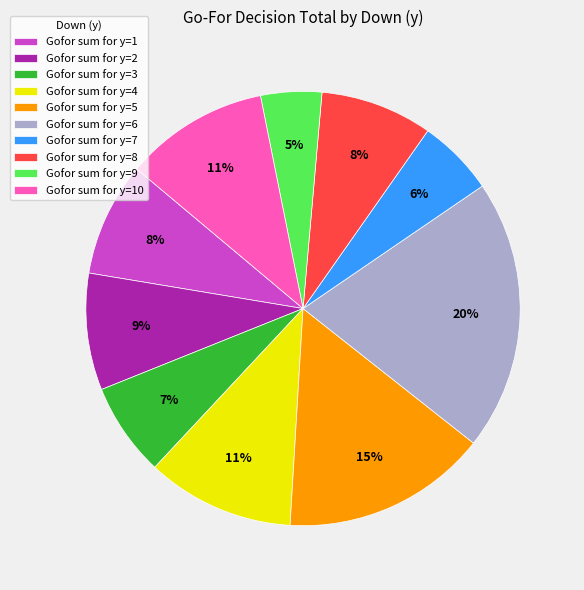

How many slices are in this pie chart?

10